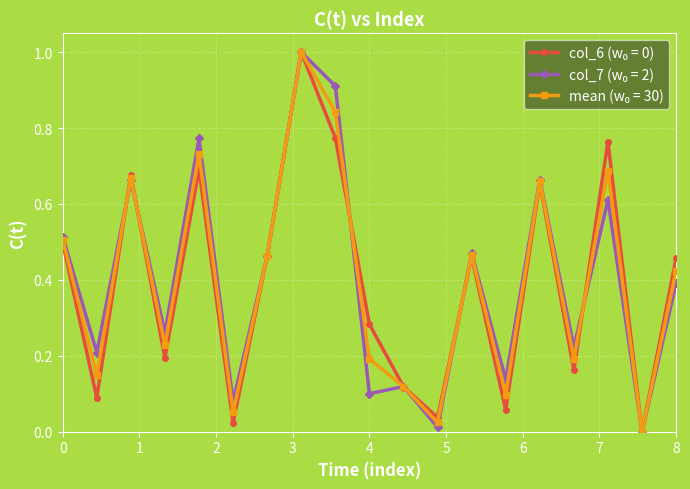

Count the number of categories in the chart.

19